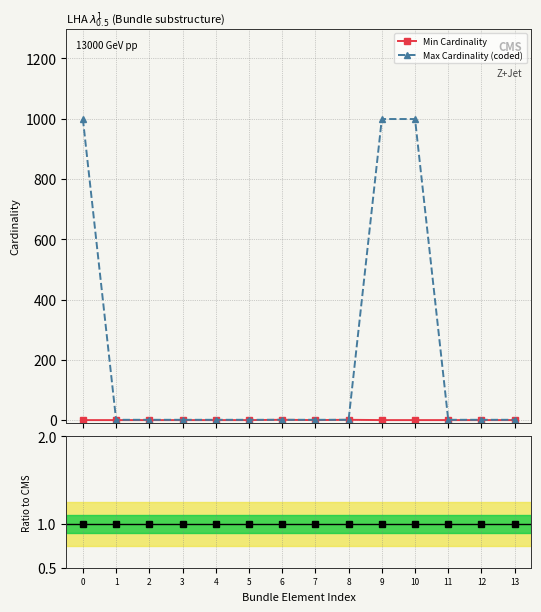

Count the number of categories in the chart.

14